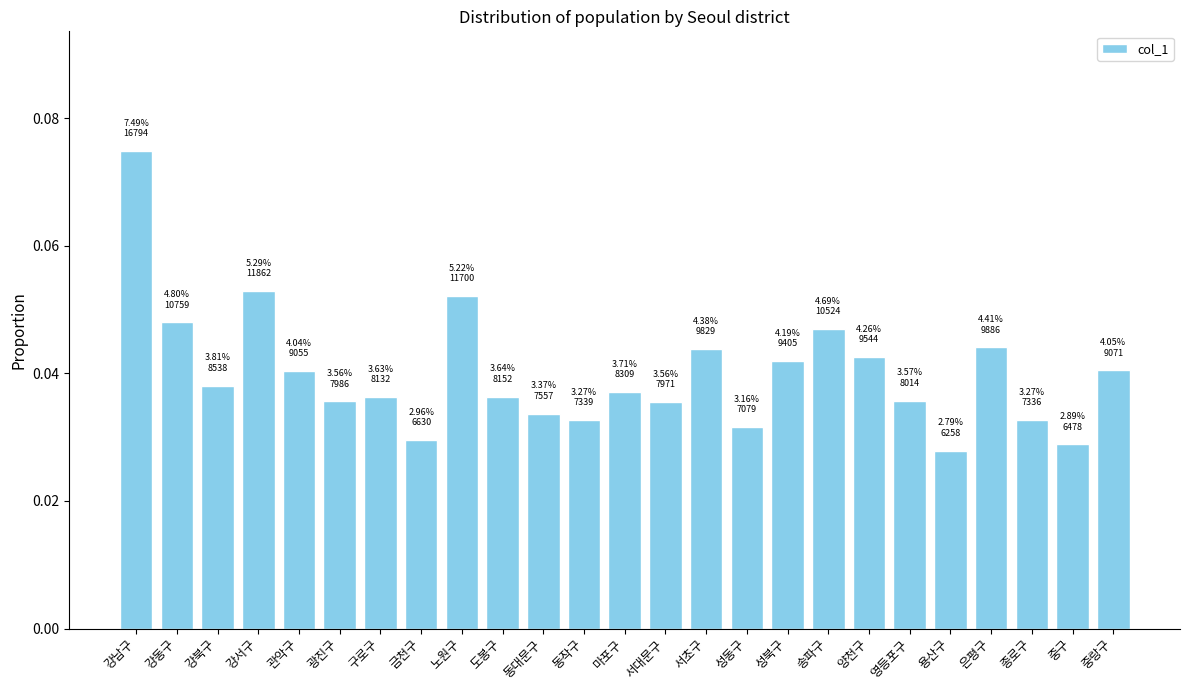

Count the number of categories in the chart.

25